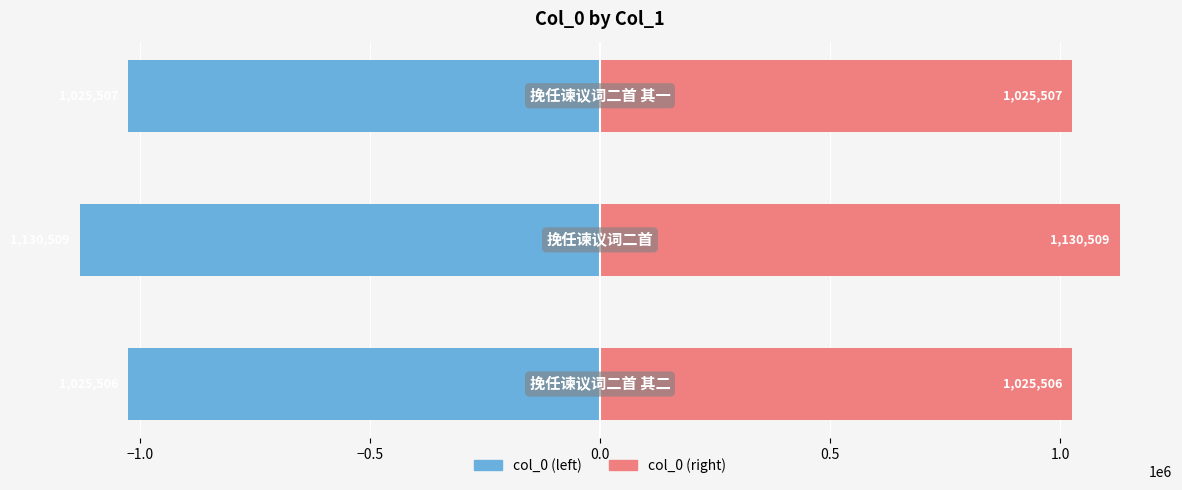

Reading left to right, transcribe all the data shown in this chart.

col_0 (left): −1.5=-1025506	−1.0=-1130509	−0.5=-1025507
col_0 (right): −1.5=1025506	−1.0=1130509	−0.5=1025507